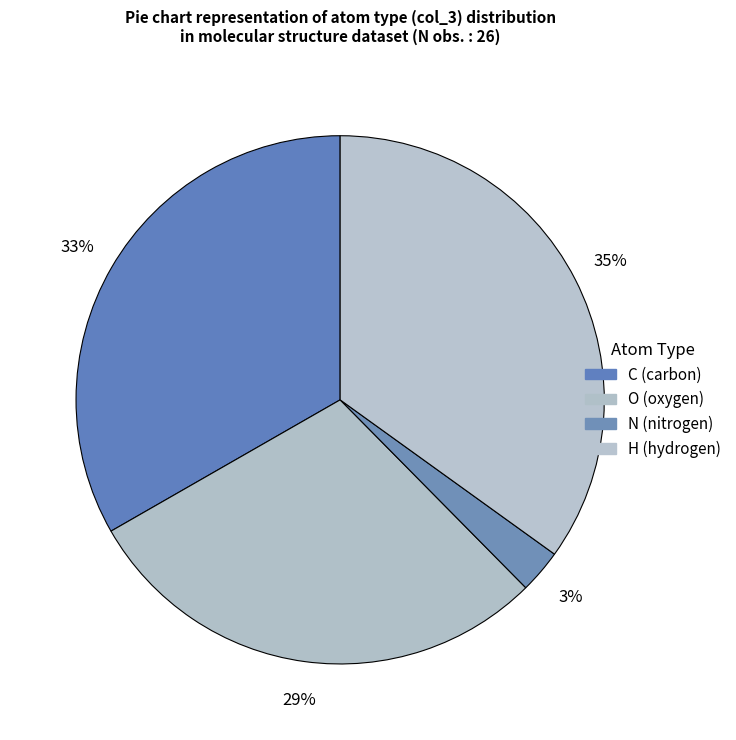

To the nearest percent, what is the combined percentage of H and O?

64%